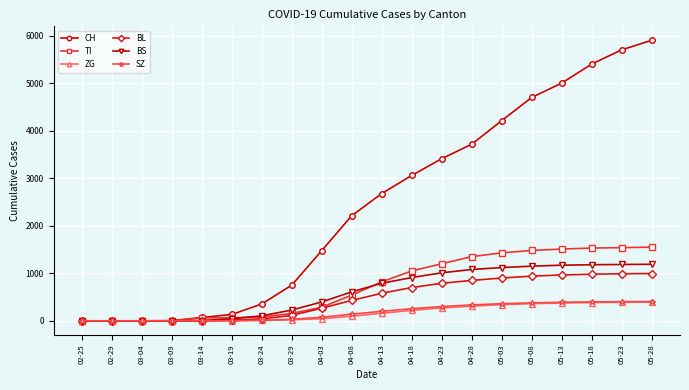

How many categories are shown in the chart?

20